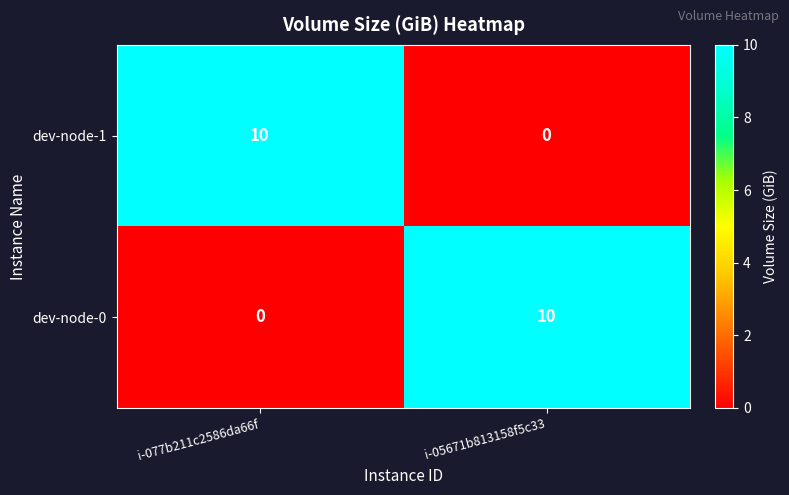

True or false: dev-node-1 has a value of 13 at i-077b211c2586da66f.

False